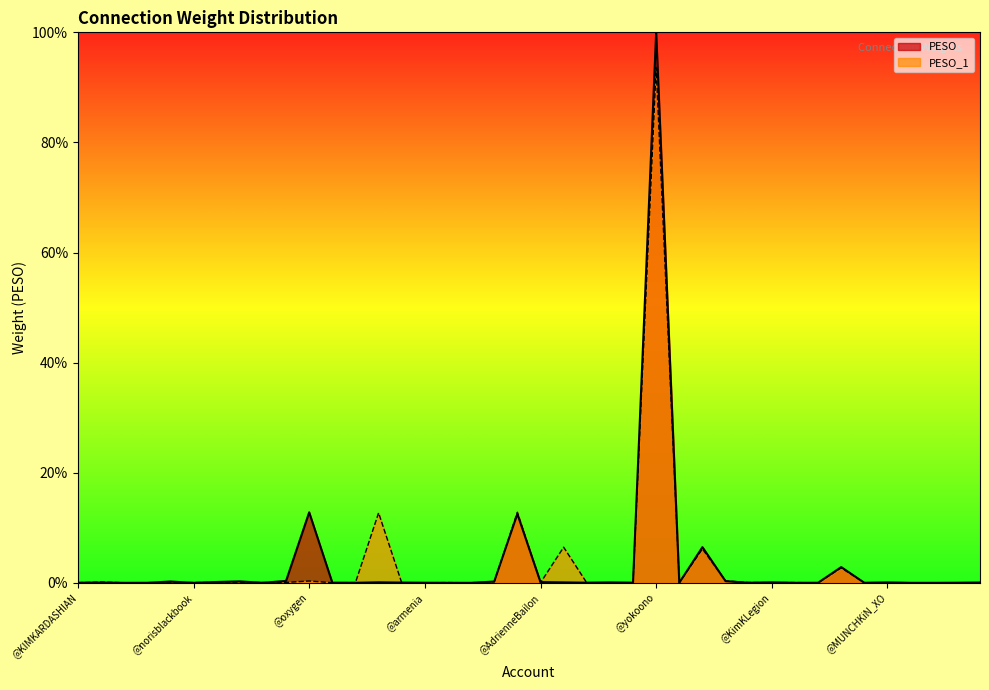

Does the chart have visible grid lines?

No